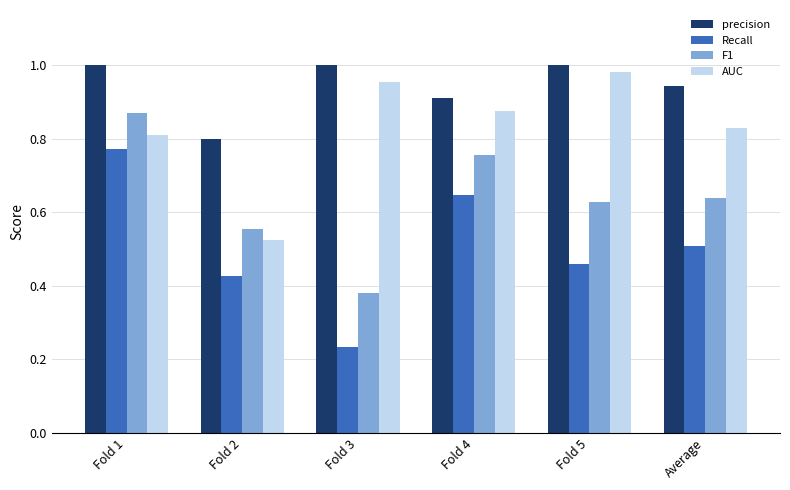

What position from the right is Fold 2?

5